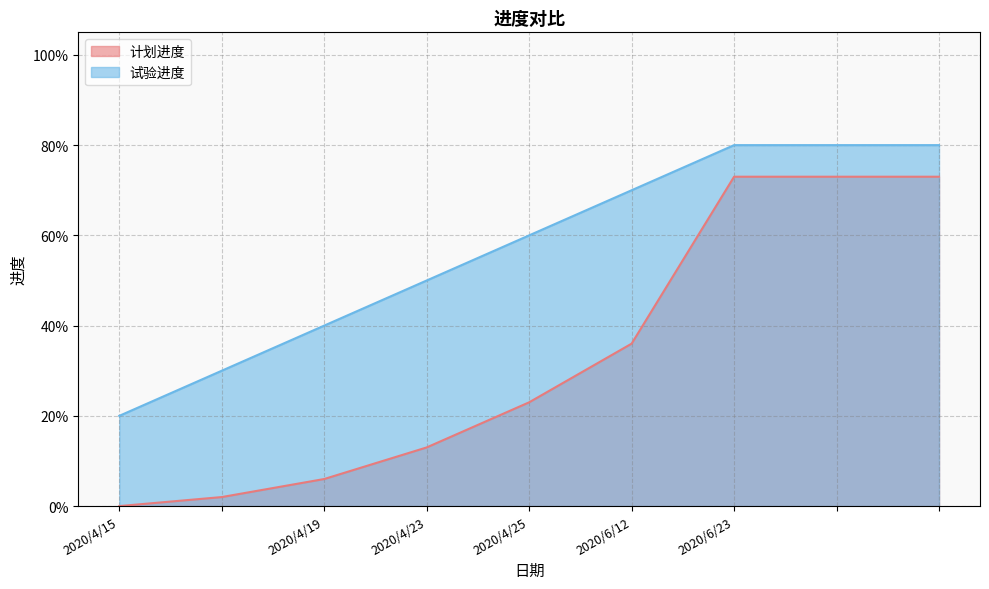

List the series in order of their peak value, lowest first.

计划进度, 试验进度